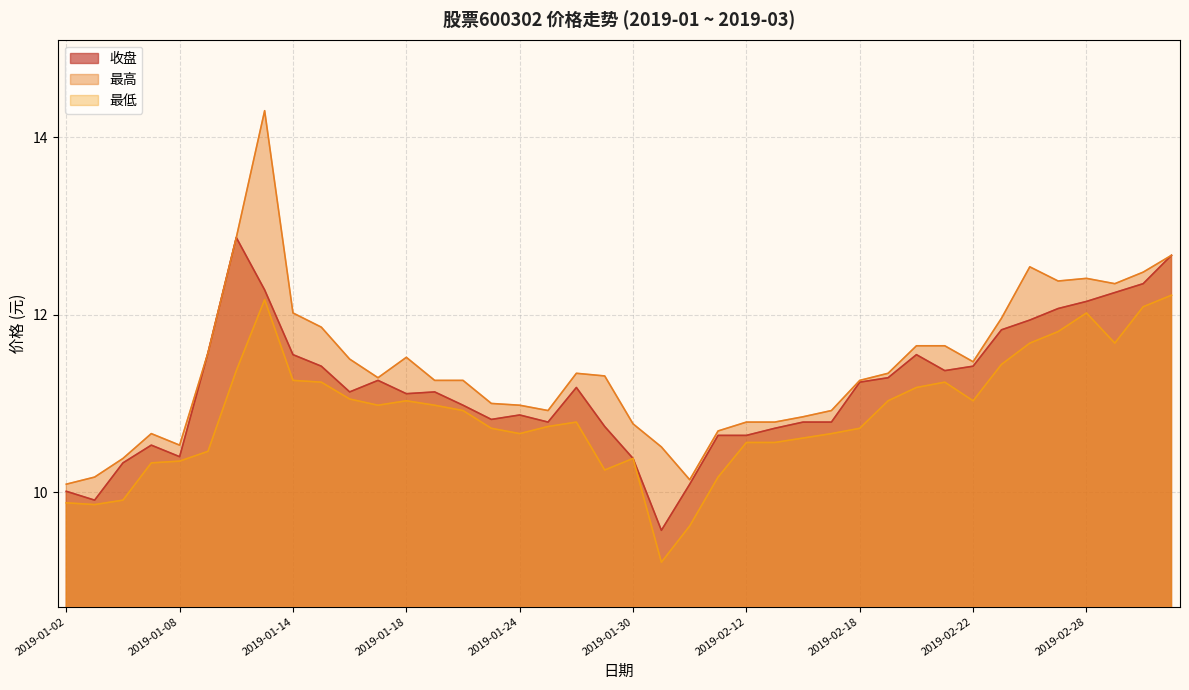

Rank the series by their maximum value, from lowest to highest.

最低, 收盘, 最高